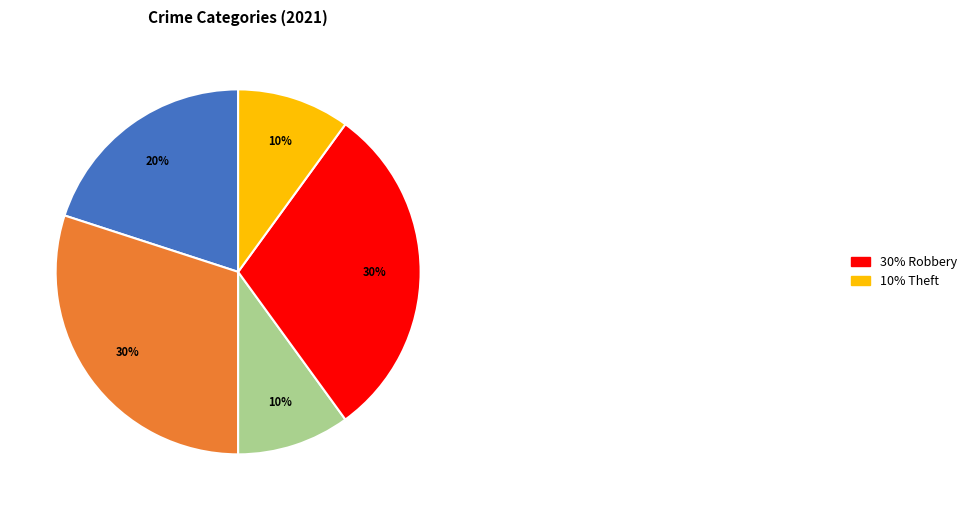

Is there a majority slice in this chart?

No